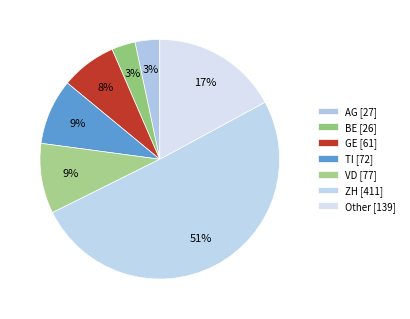

What percentage is the TI slice, to the nearest percent?

9%